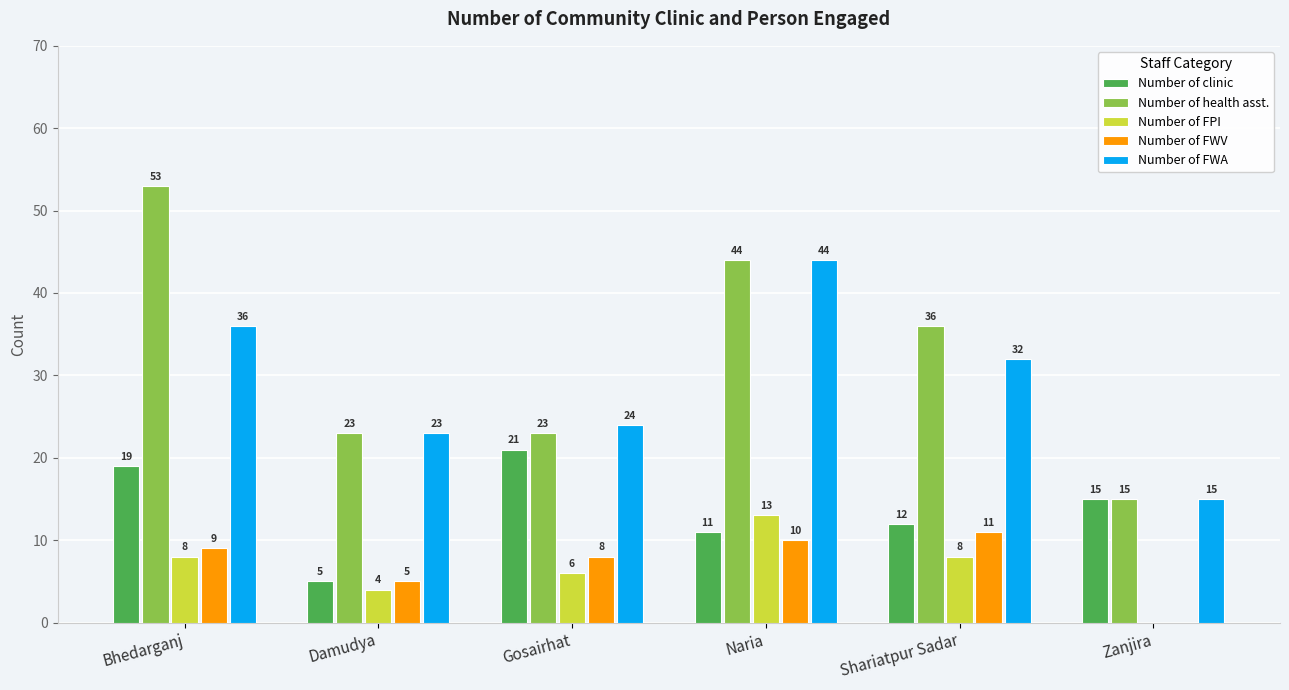

What is the maximum value shown in the chart?

53